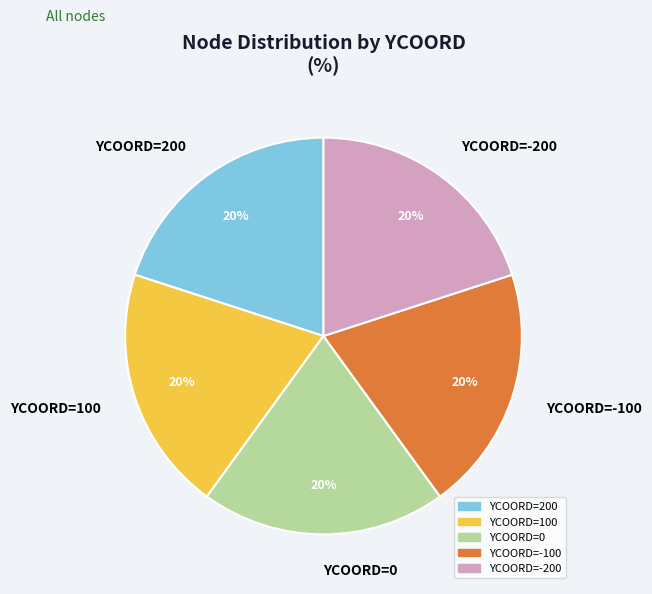

Is it true that YCOORD=0 is 34% of the pie?

False